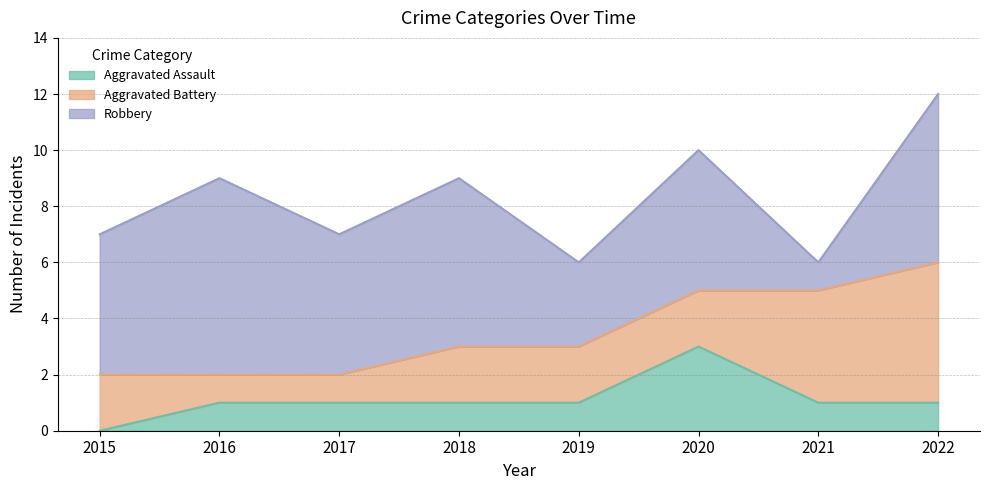

Count the number of categories in the chart.

8